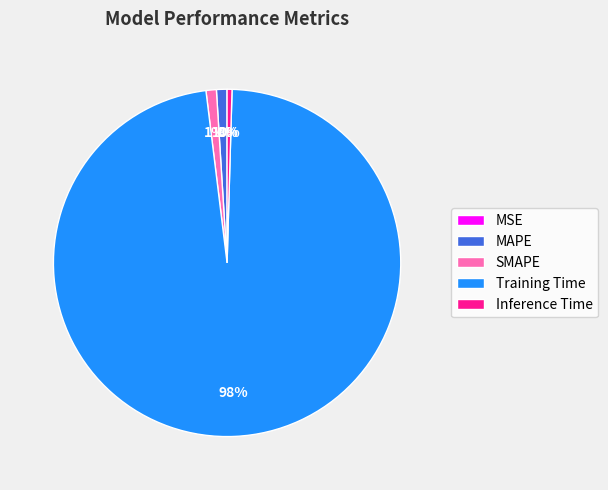

What is the largest slice in the pie chart?

Training Time